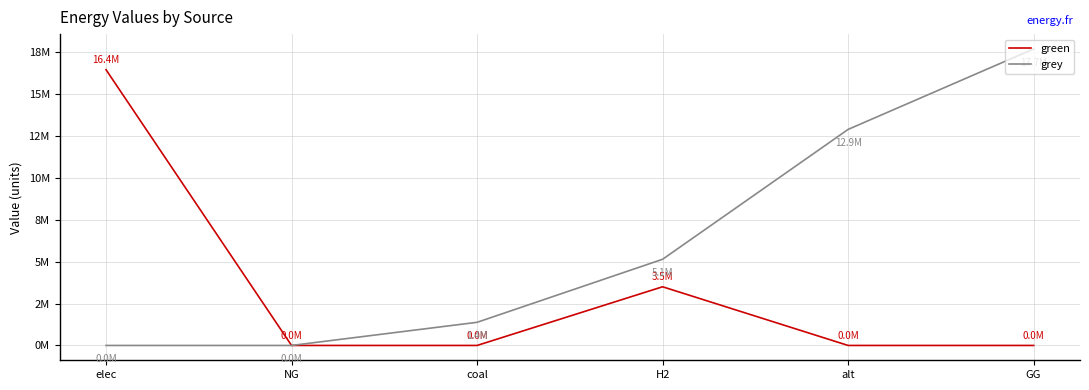

At which category is the sum across all series the highest?

GG